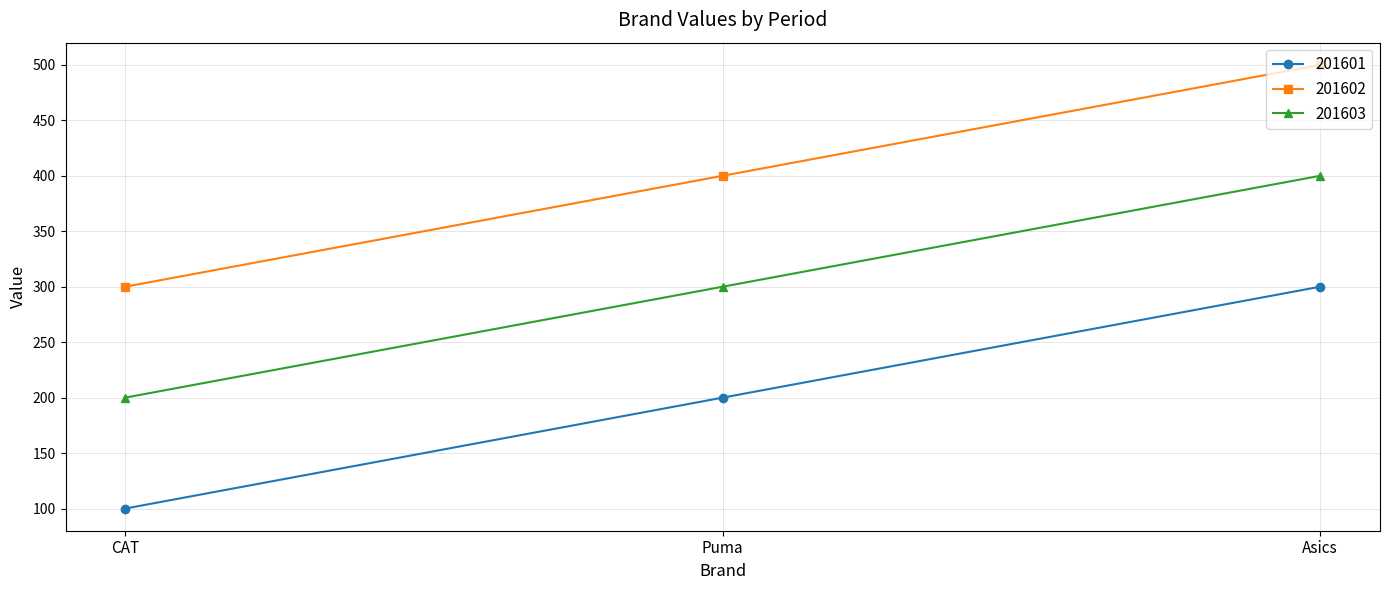

The 201601 series shows 200 at Puma. True or false?

True